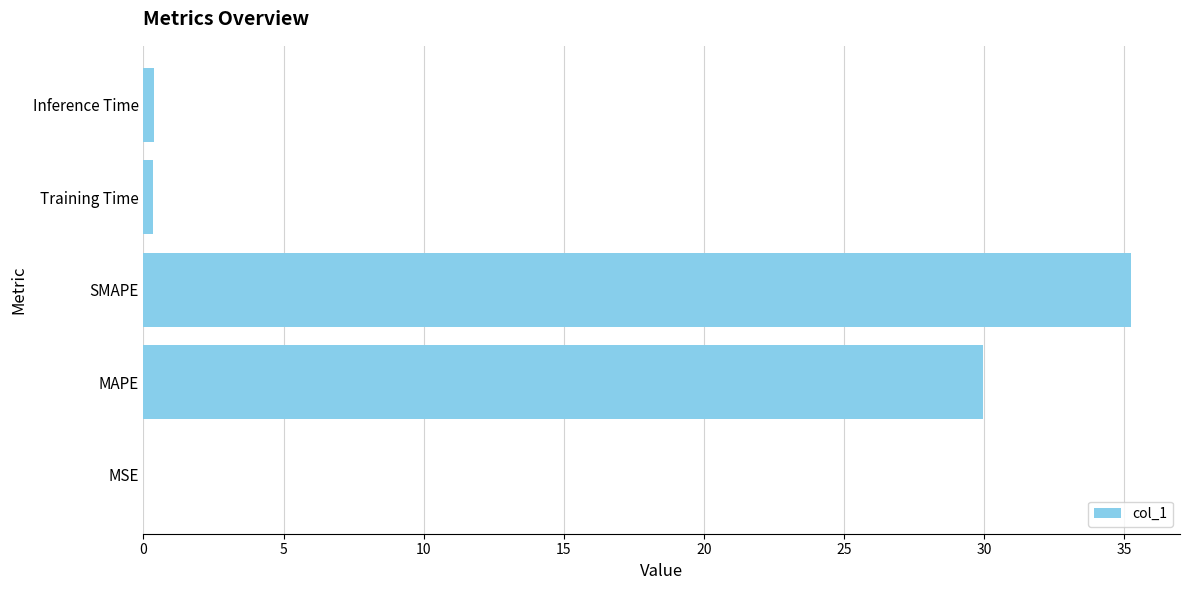

Which has a higher value, Inference Time or MAPE?

MAPE